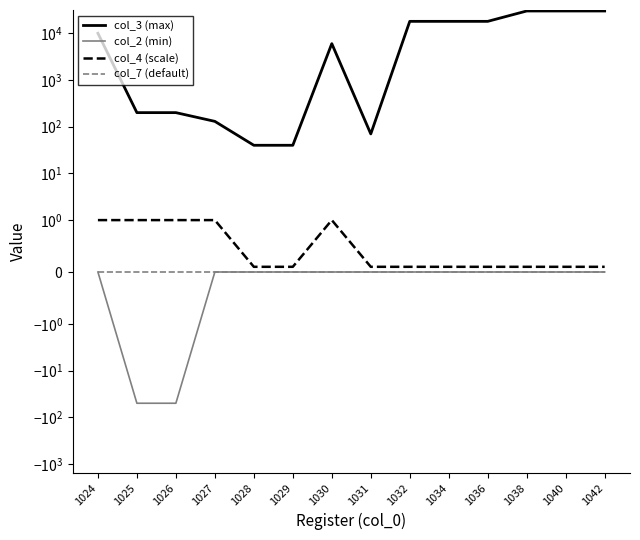

The value of col_7 (default) at 1030 is 0.0. True or false?

True